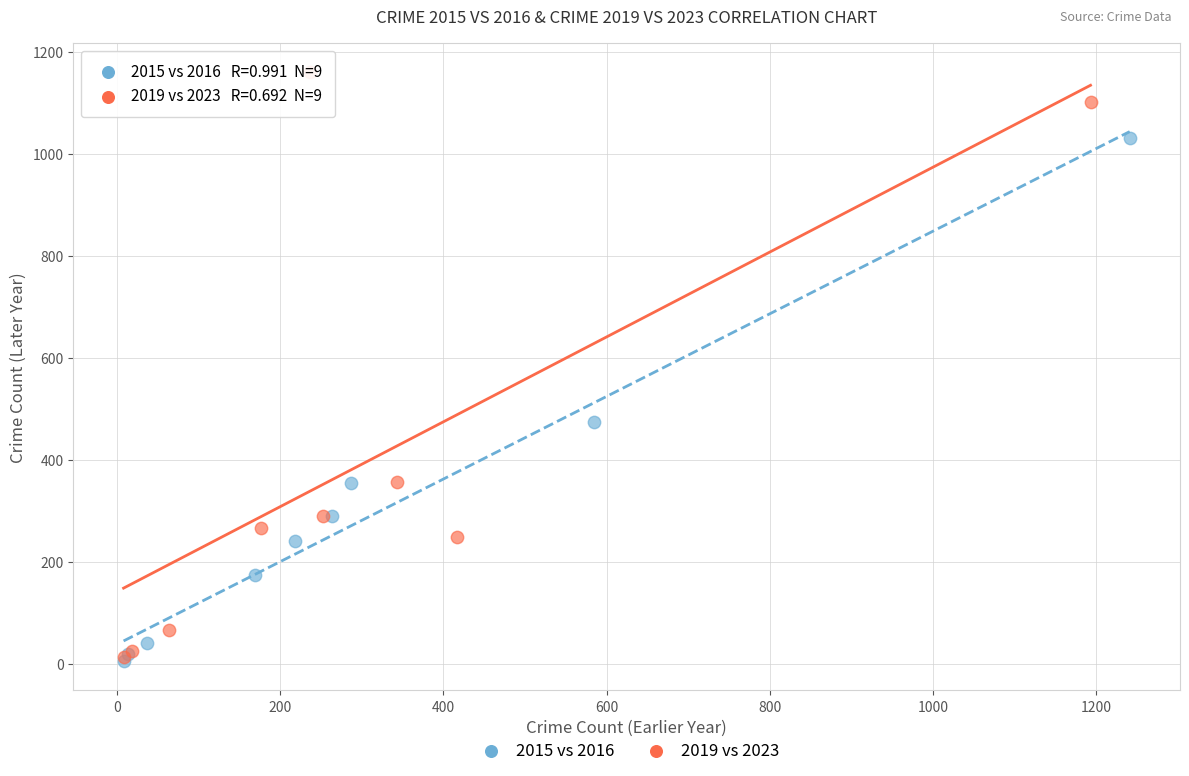

Which series has the widest spread of Y values?

2019 vs 2023